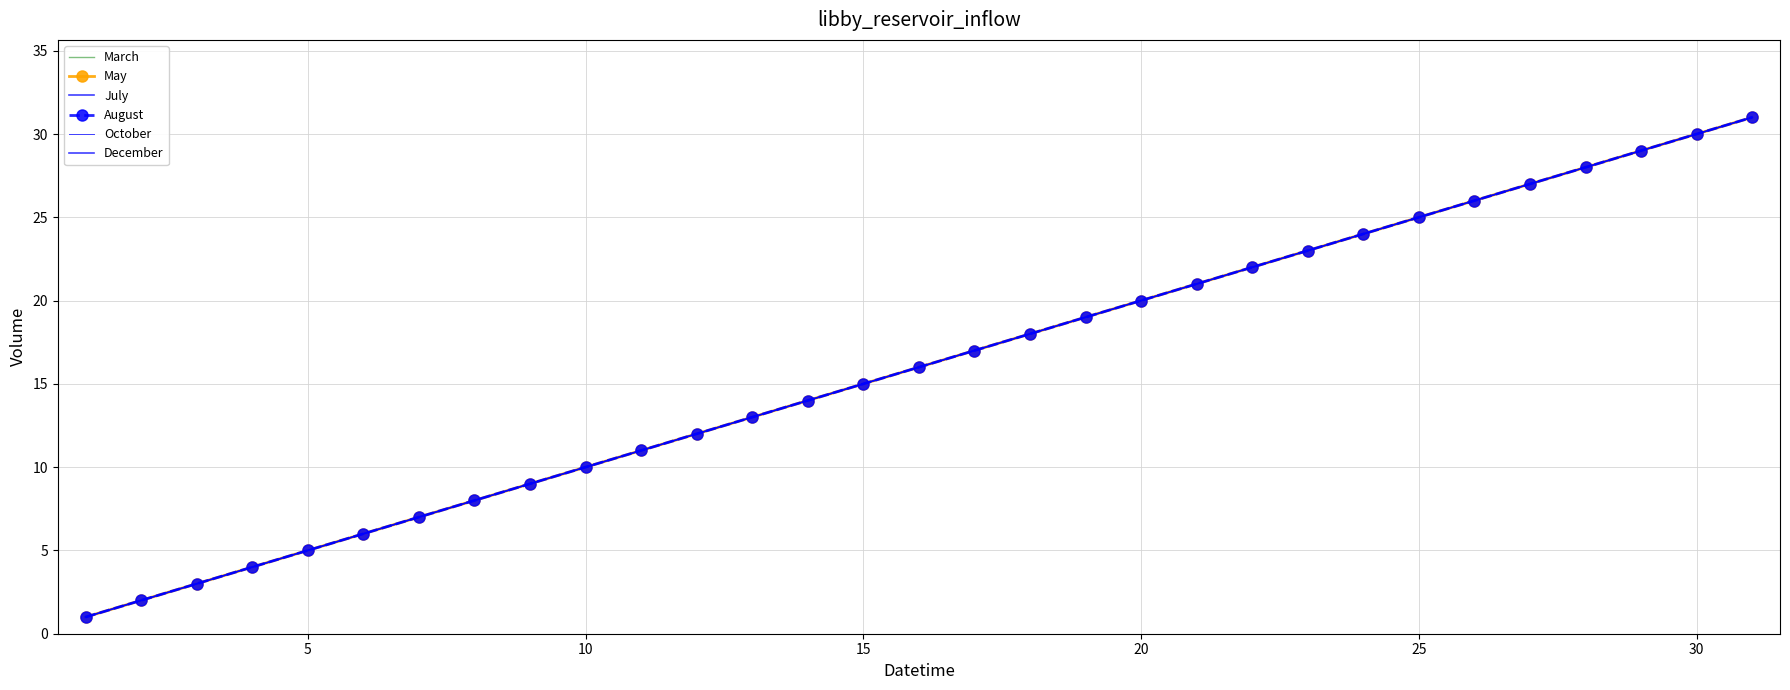

What is the value of the March point at the 16th from the left?

4